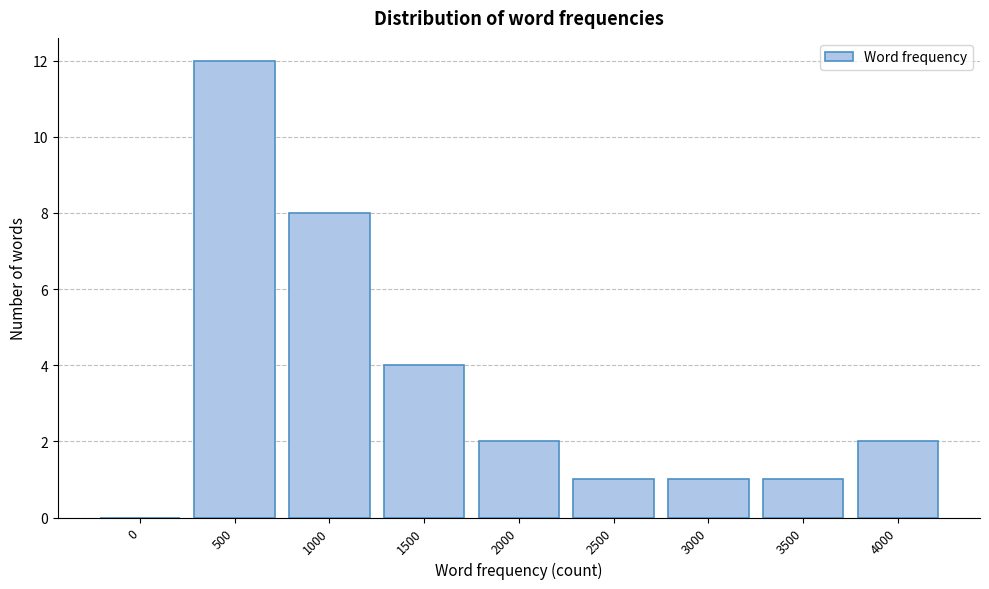

Reading left to right, what are all the values shown in this chart?

0=0	500=12	1000=8	1500=4	2000=2	2500=1	3000=1	3500=1	4000=2